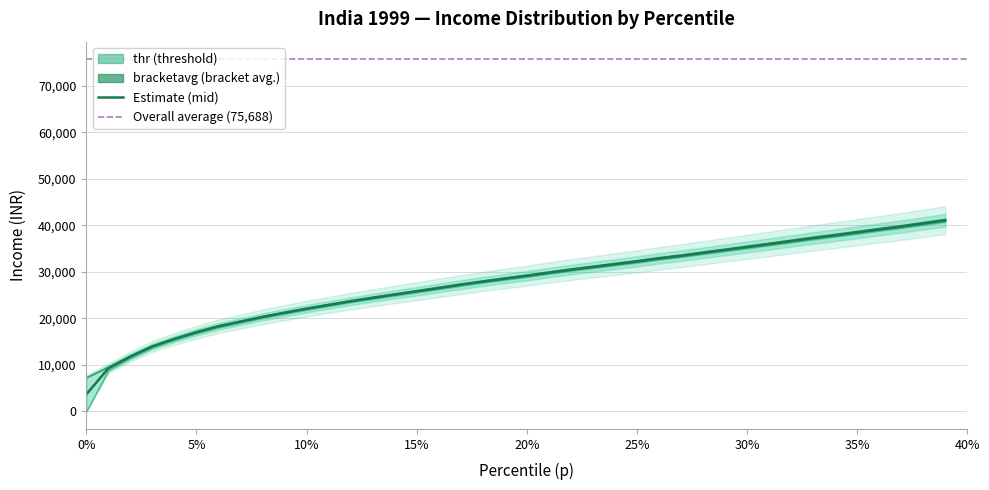

Which series has the widest spread of values?

thr